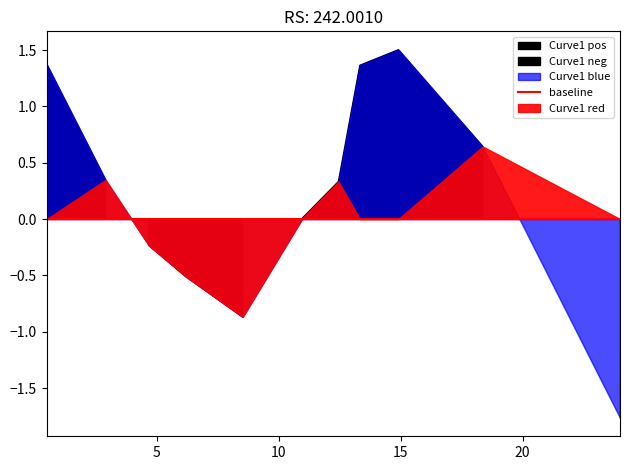

What is the label of the 11th point from the left?

23.996